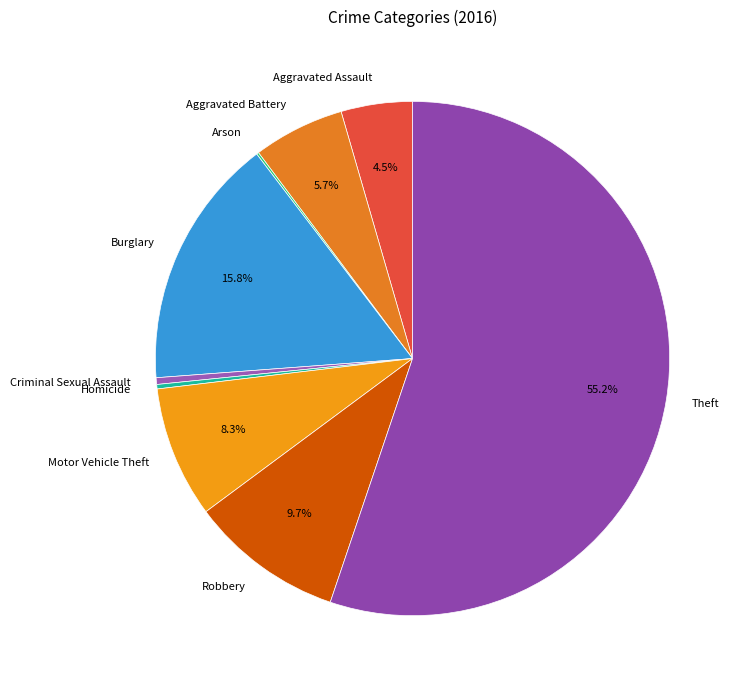

What percentage is the Aggravated Battery slice, to the nearest percent?

6%